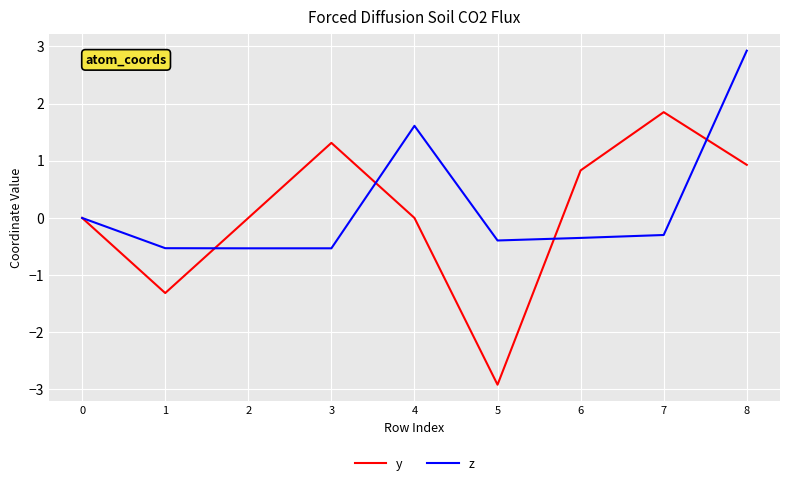

How many interior local peaks does the y series have?

2